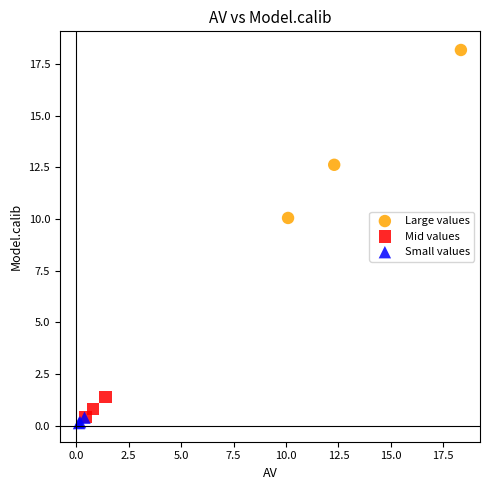

What are all the series names shown in the legend?

Large values, Mid values, Small values